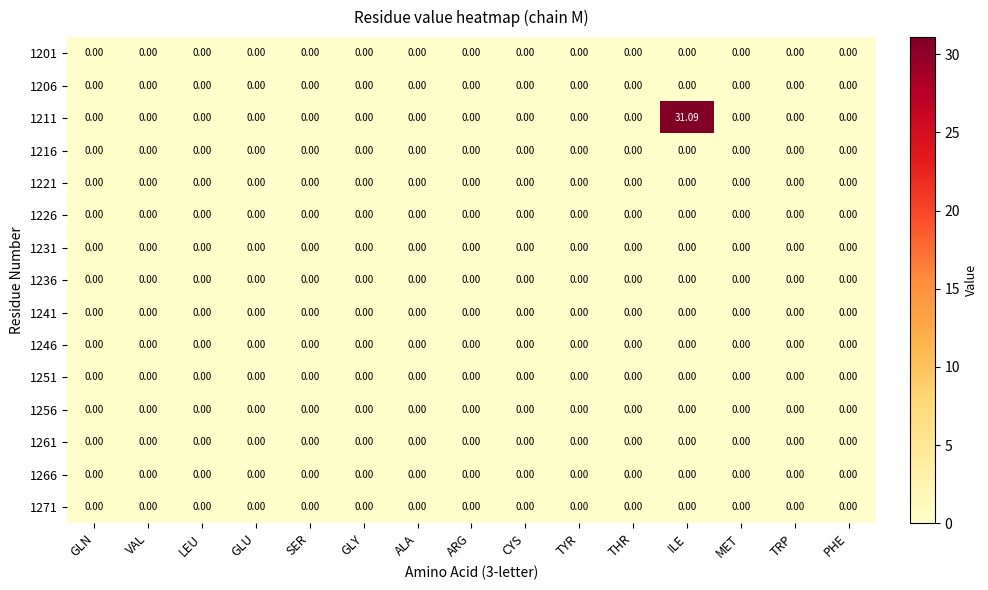

Which series has the widest spread of values?

1211